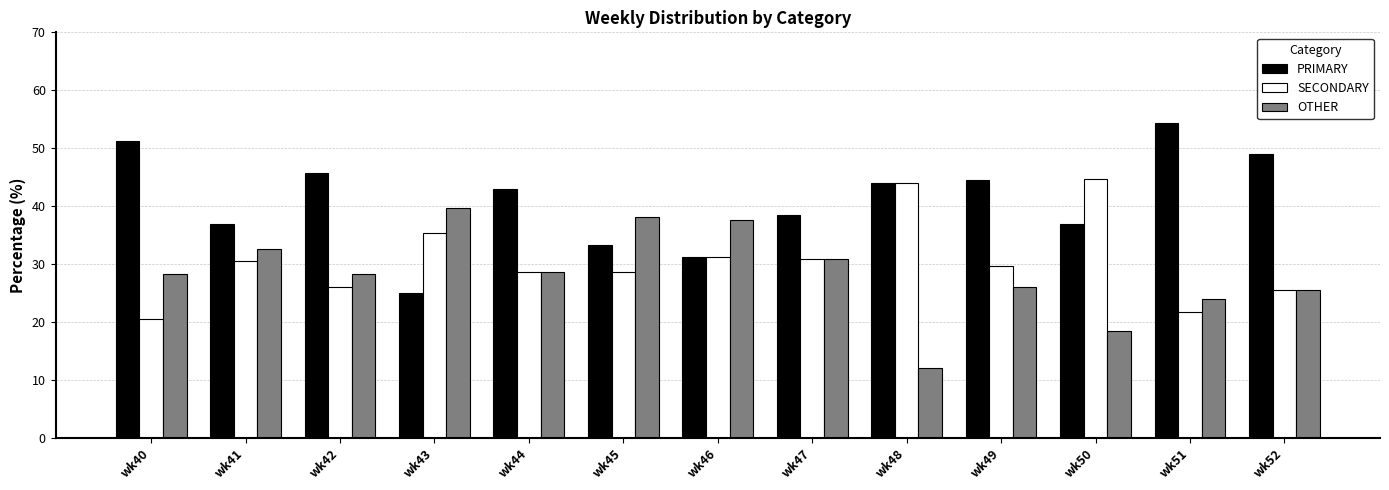

What is the spread (max minus min) of values at wk48?

32.0